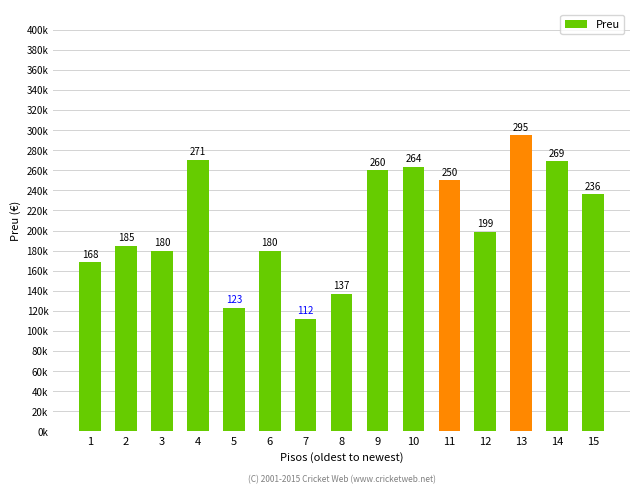

What is the value of the 1st bar from the left?

168500